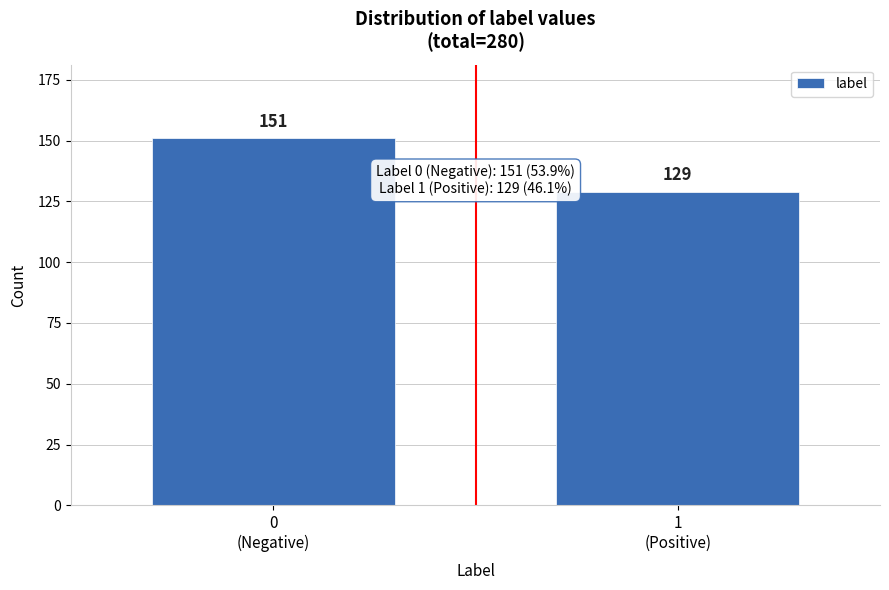

Reading left to right, extract all data points from this chart.

151	129